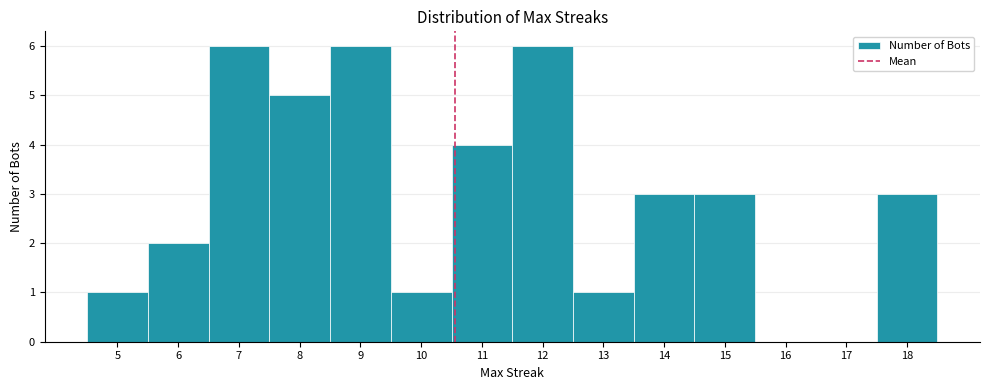

What is the height of the bar covering 9.5 to 10.5 on the x-axis? The values are not printed on the chart, so give them approximately, as read against the axis.

1